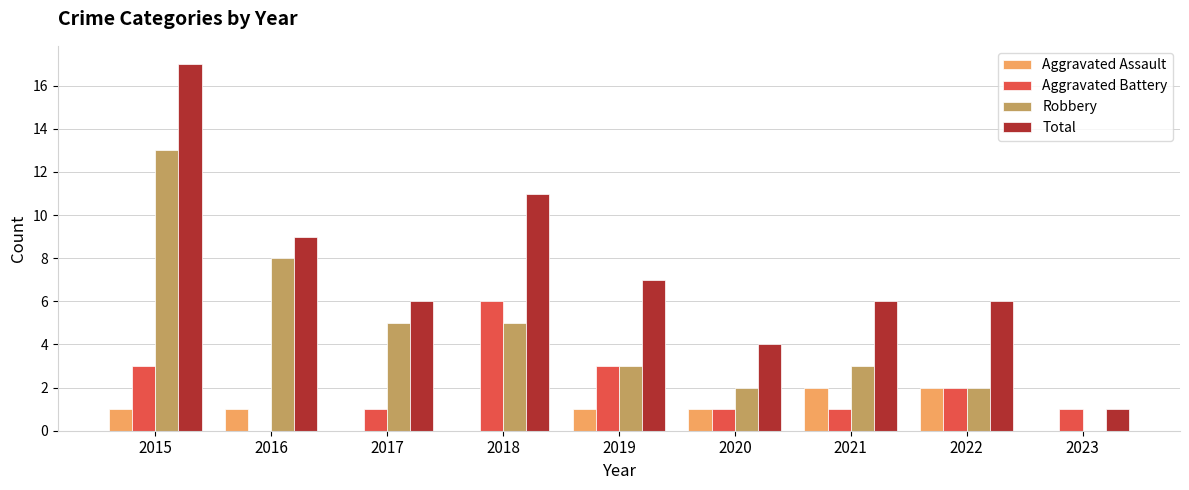

The value of Aggravated Battery at 2019 is 3. True or false?

True